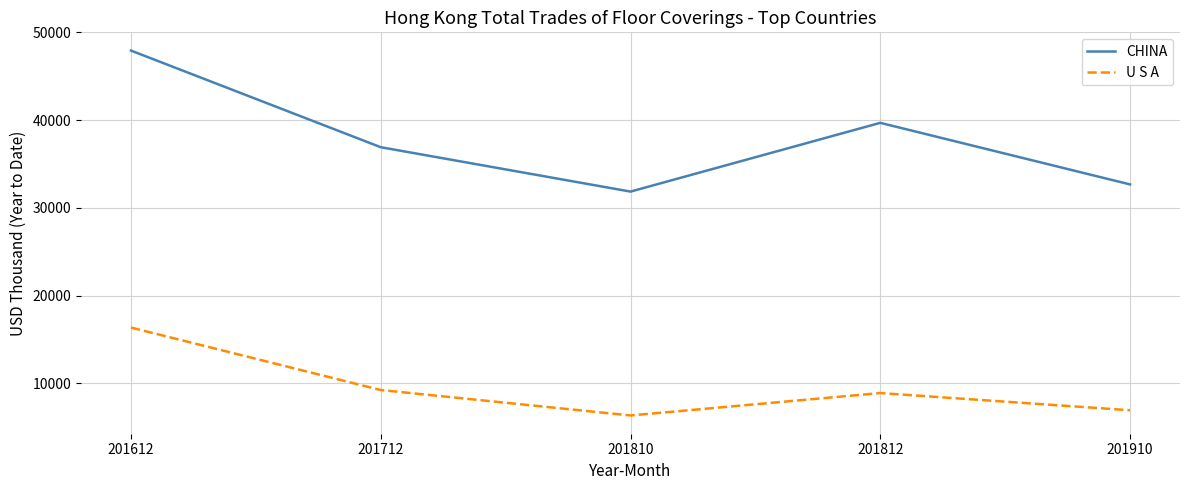

What are all the series names shown in the legend?

CHINA, U S A